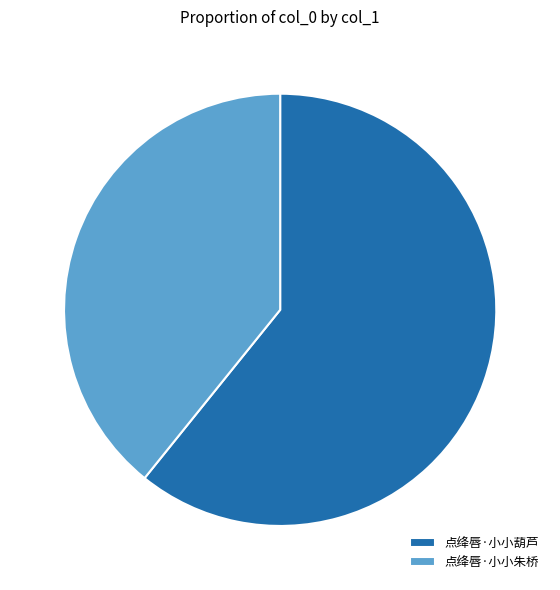

Between 点绛唇·小小葫芦 and 点绛唇·小小朱桥, which is larger?

点绛唇·小小葫芦